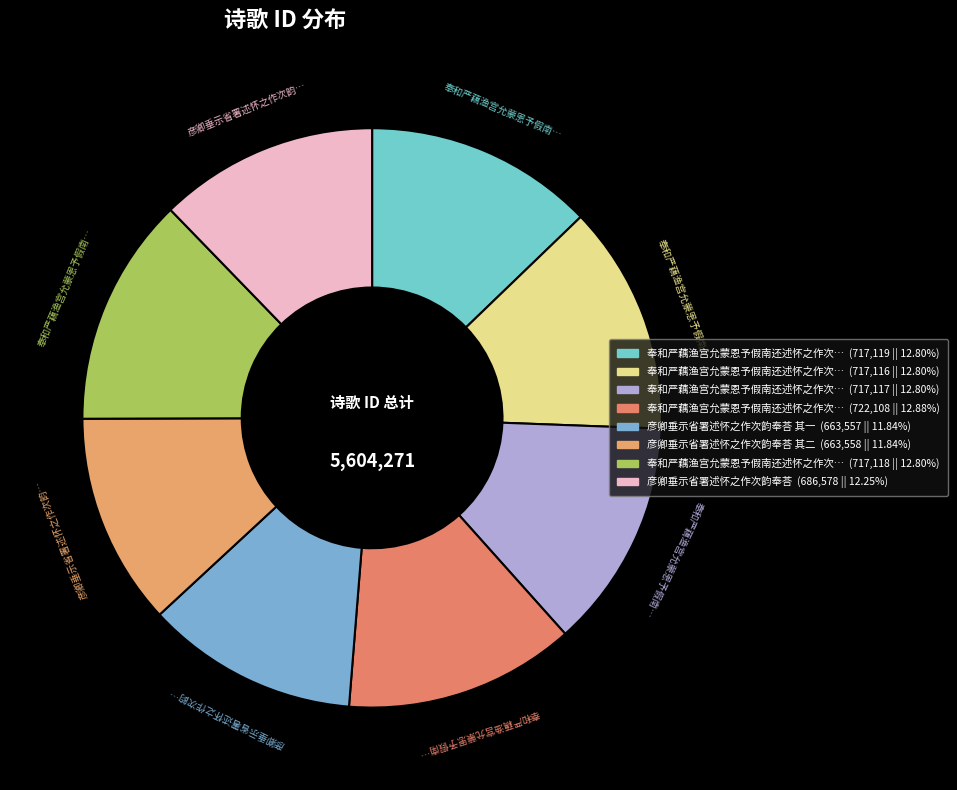

Count the number of slices in the pie.

8